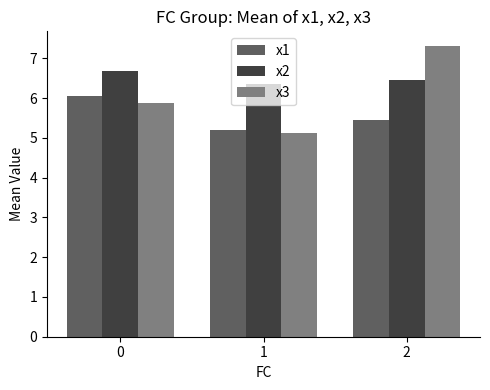

What is the smallest value displayed?

5.1